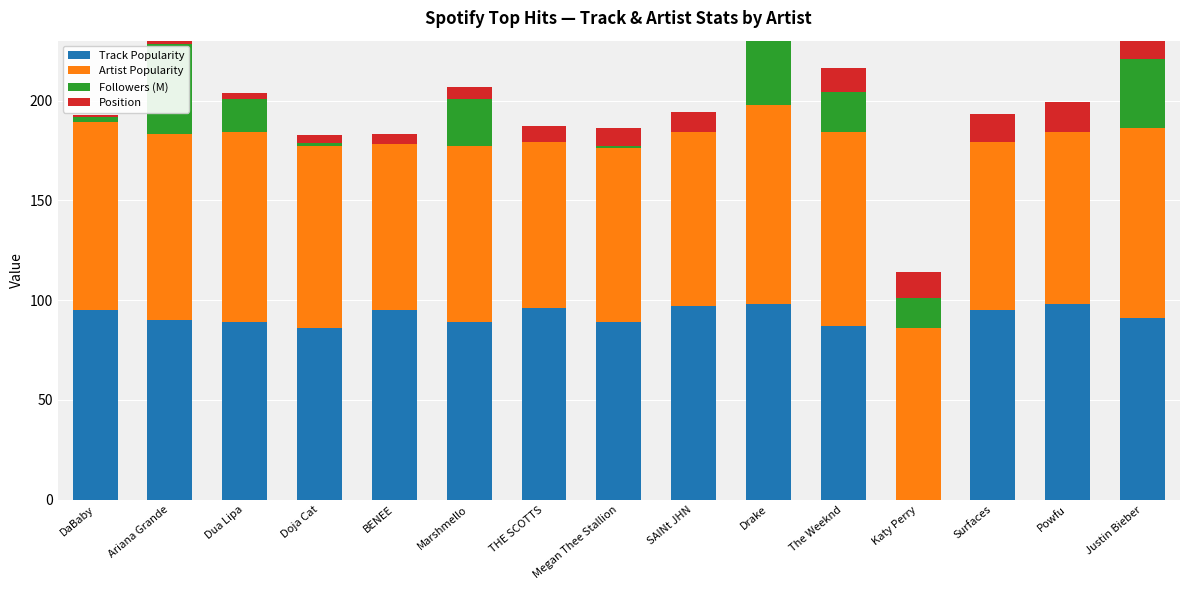

What position from the left is Dua Lipa?

3